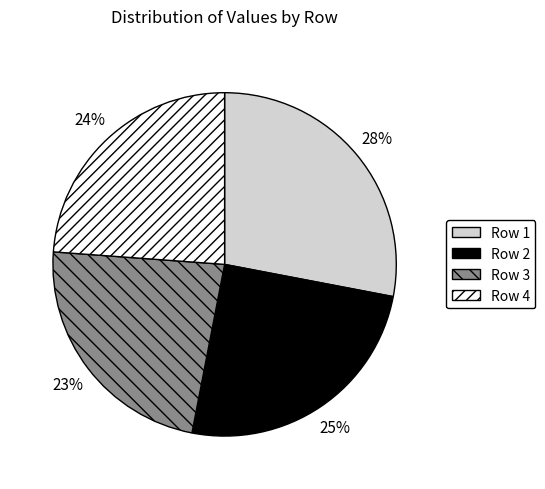

Count the number of slices in the pie.

4